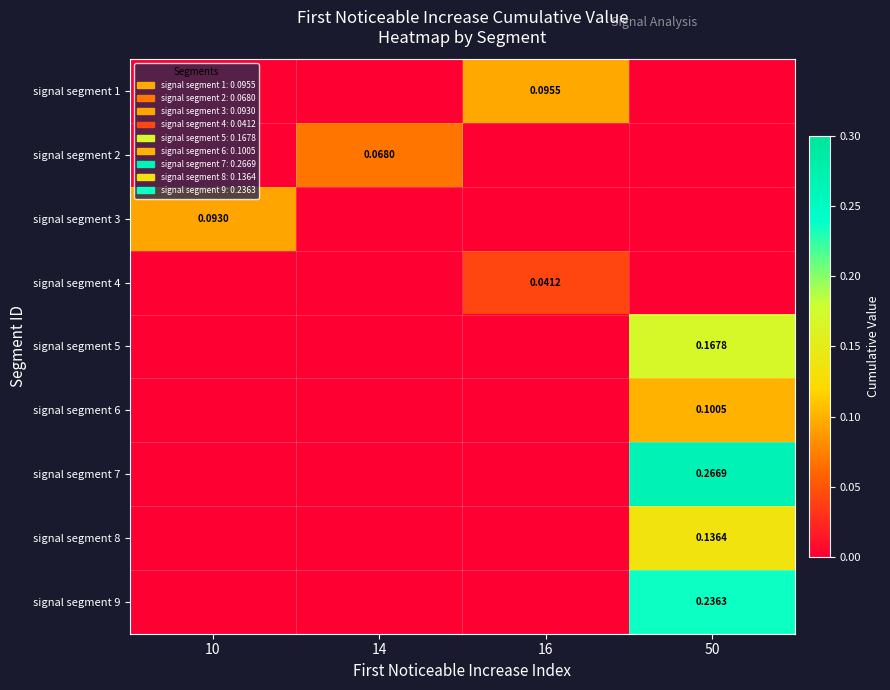

Which has a higher value, 16 or 50?

16